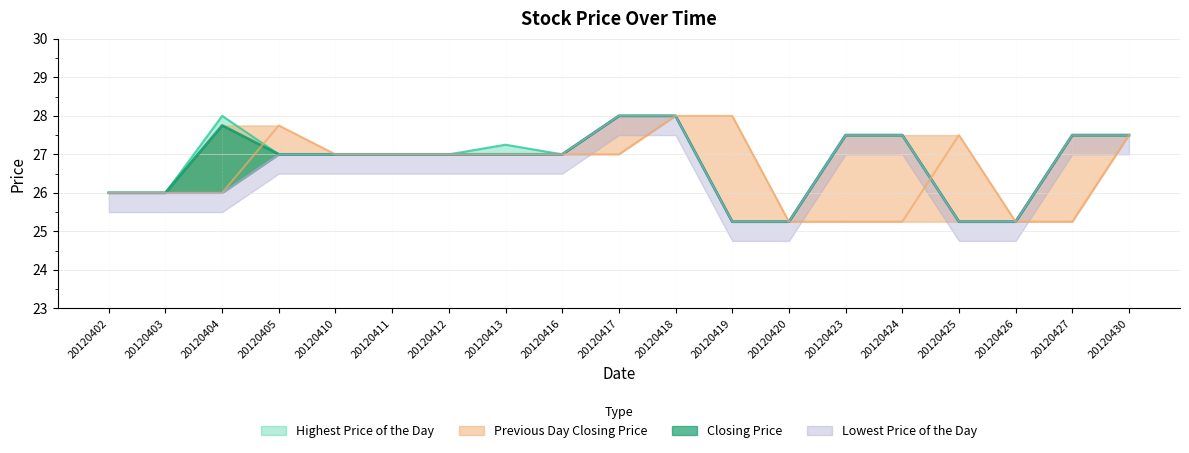

What is the value of the Closing Price point at the 13th from the left?

25.2